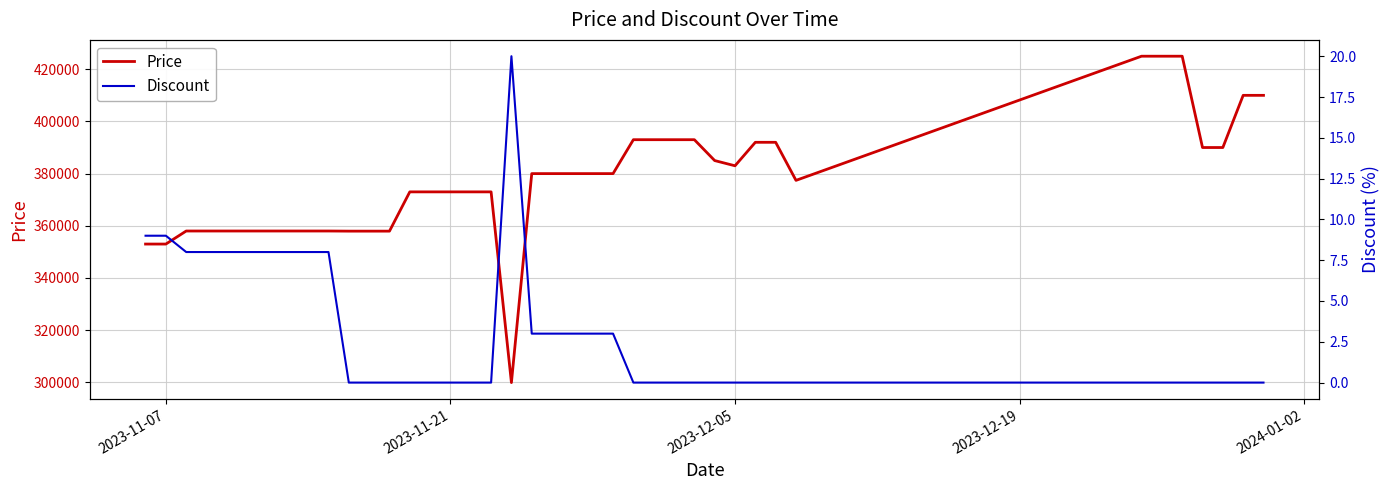

True or false: Price and Discount cross at least once.

False